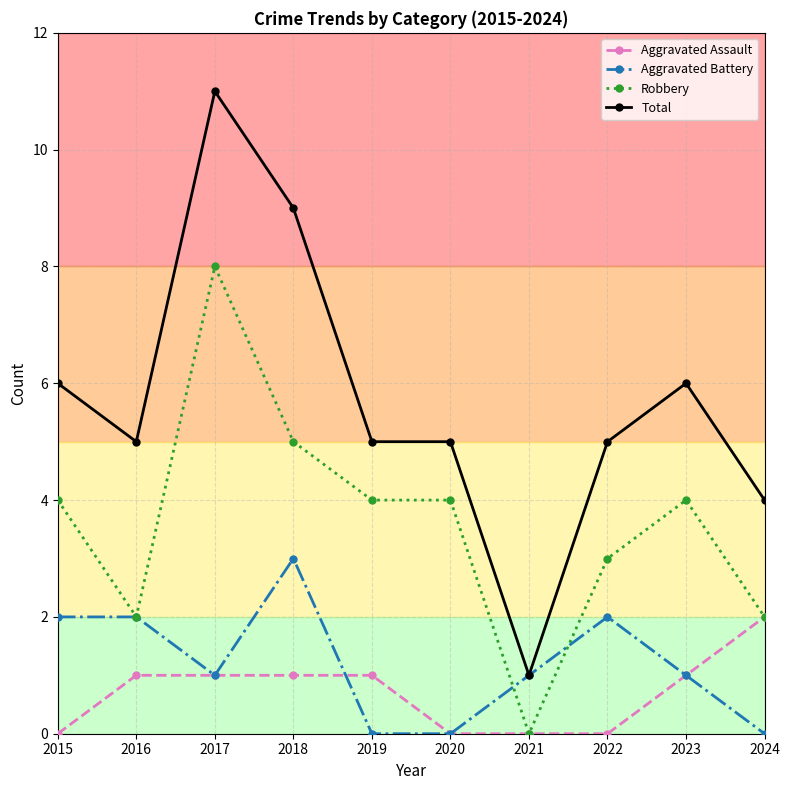

What is the difference between the second highest and second lowest values in the Aggravated Assault series?

1